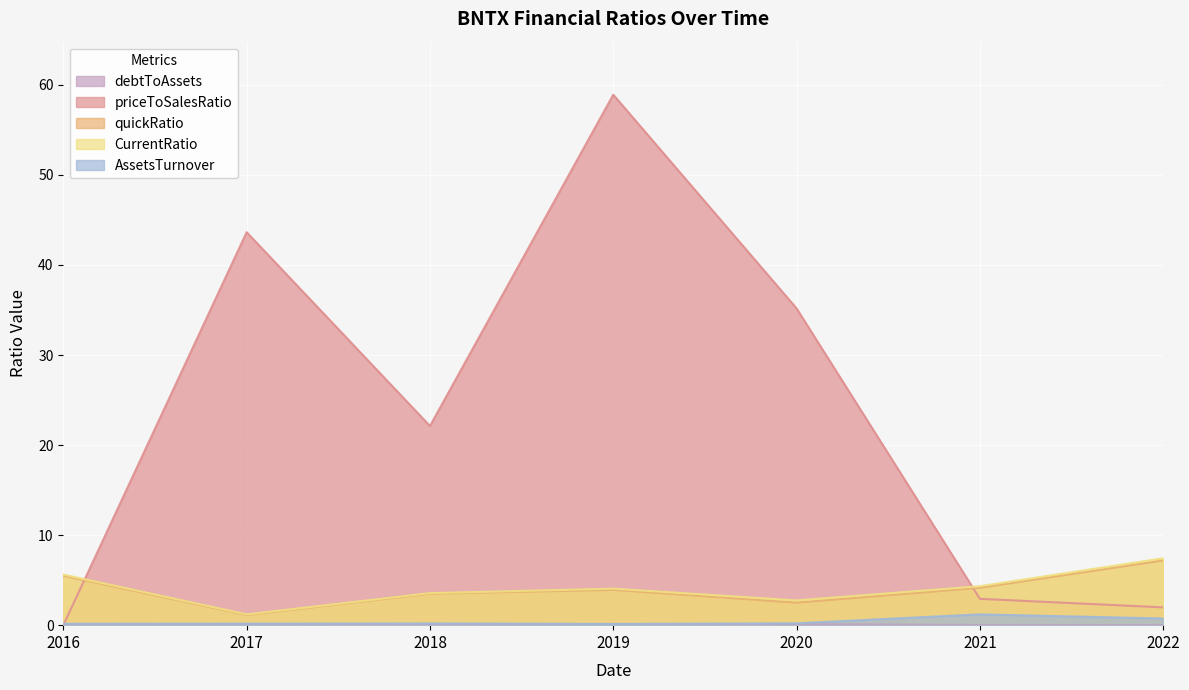

What is the average value of the debtToAssets series?

0.1